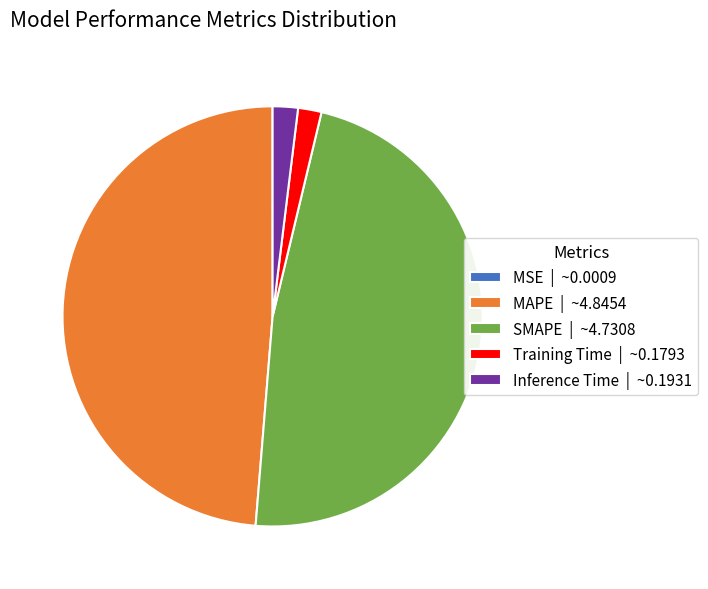

True or false: Training Time | ~0.1793 accounts for 2% of the total.

True